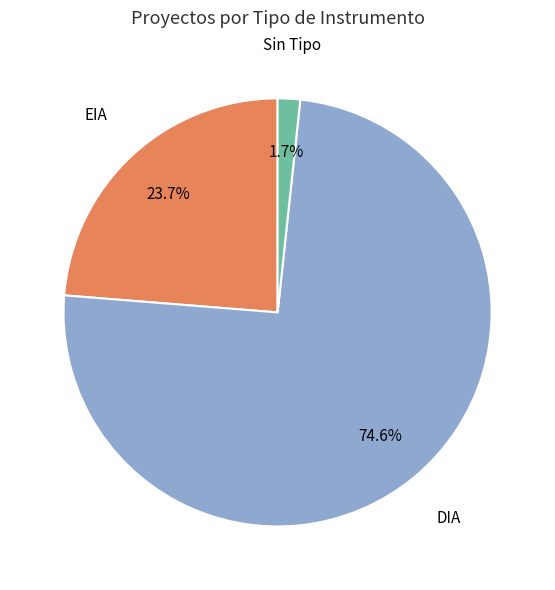

Count the number of slices in the pie.

3